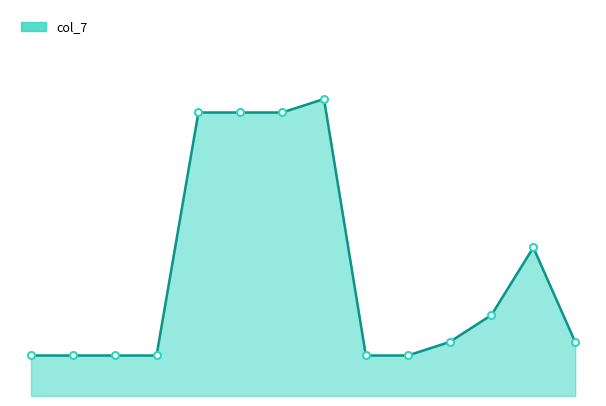

Does the chart display data point markers on the line(s)?

No